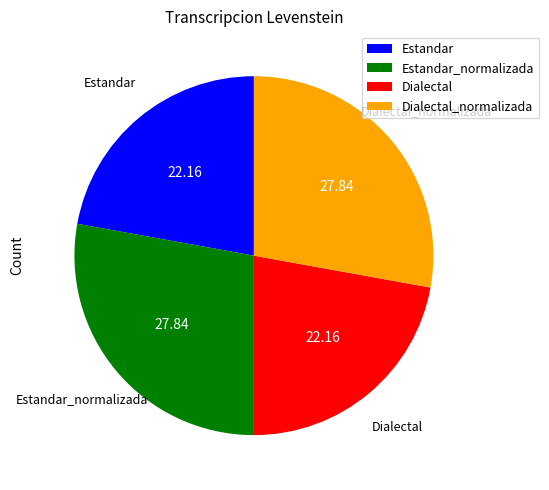

Between Dialectal and Dialectal_normalizada, which is larger?

Dialectal_normalizada